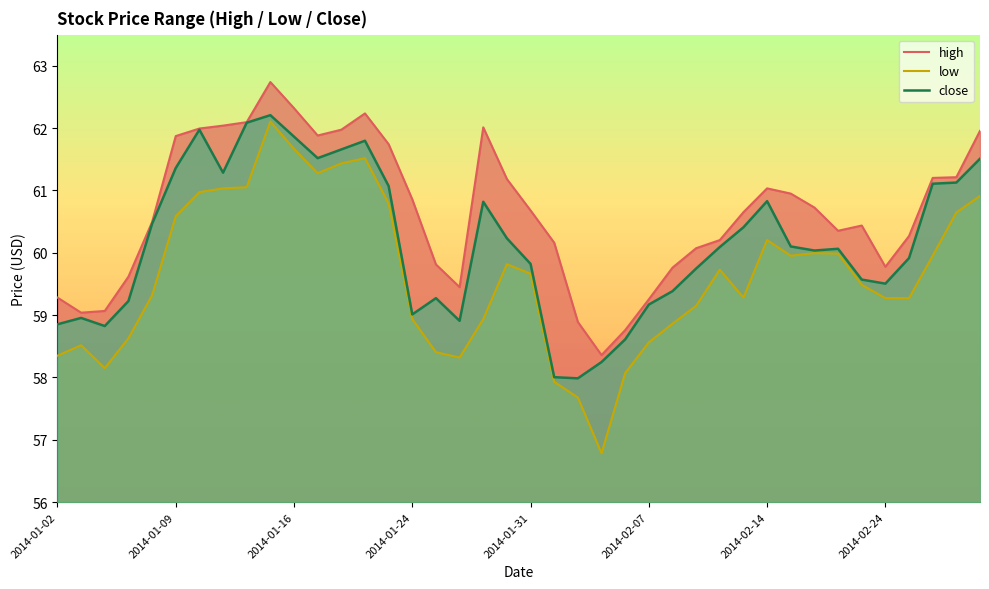

At which category is the sum across all series the highest?

2014-01-15